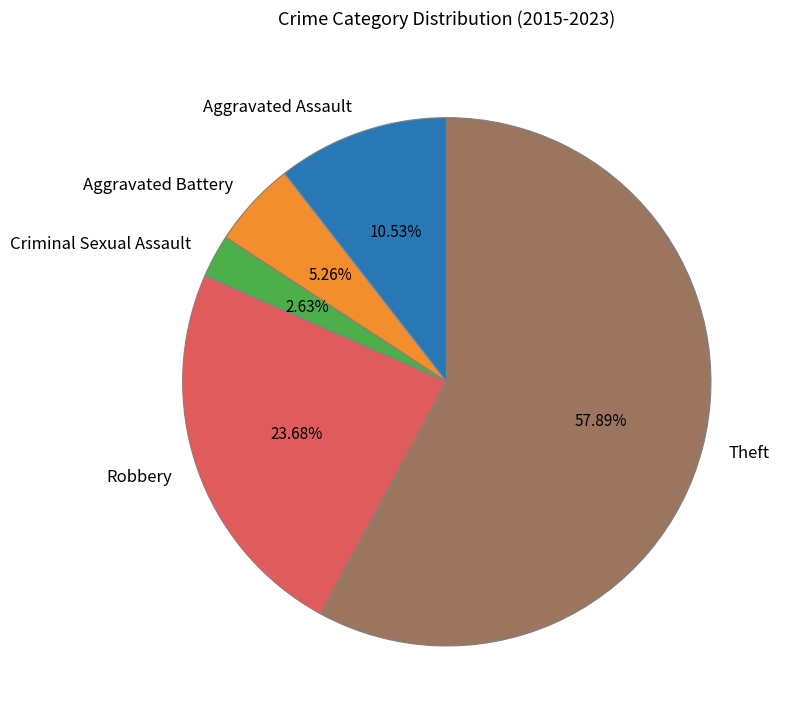

What is the largest slice in the pie chart?

Theft